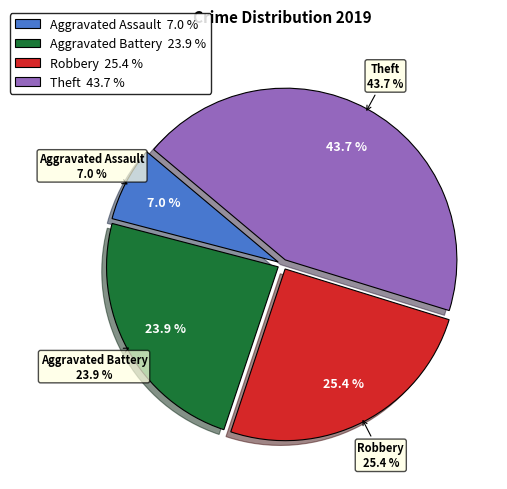

Is Robbery the majority of the pie?

No